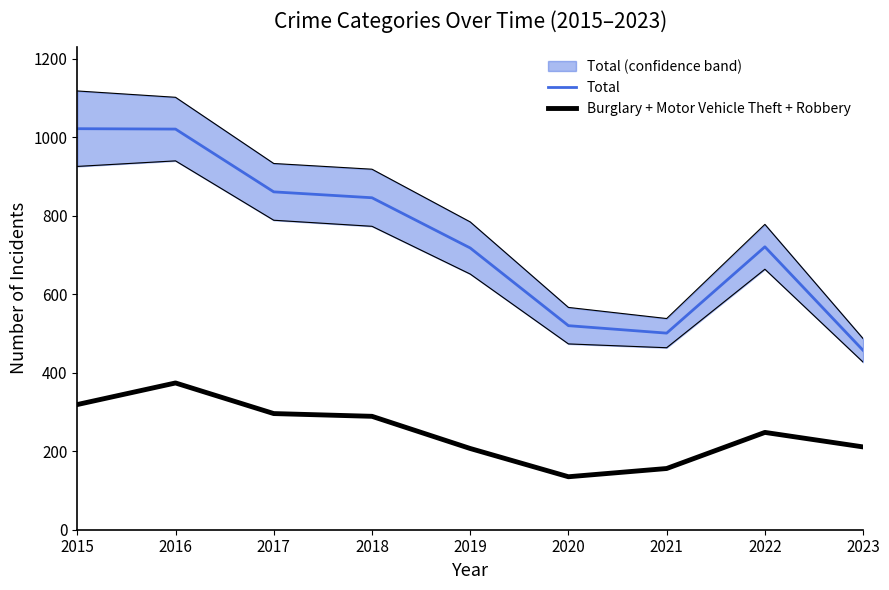

What is the value of the Total point at the 1st from the left?

1022